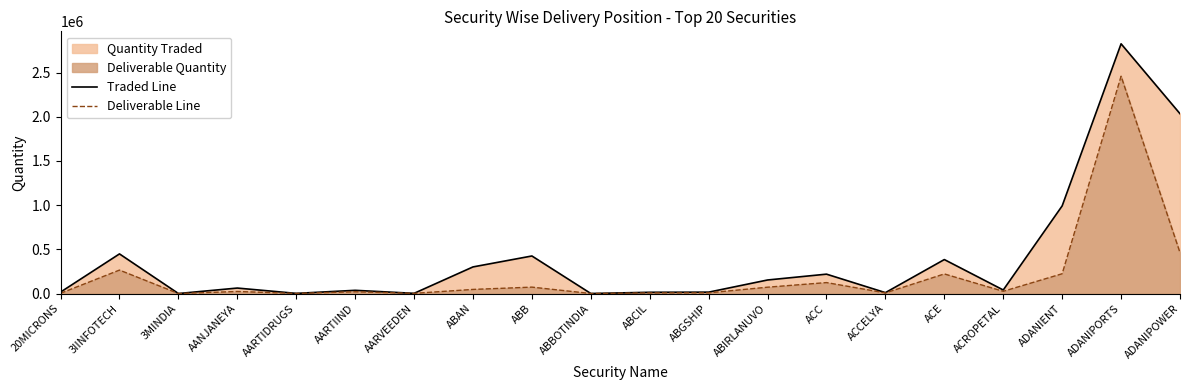

The Deliverable Line series shows 8071 at ABGSHIP. True or false?

True